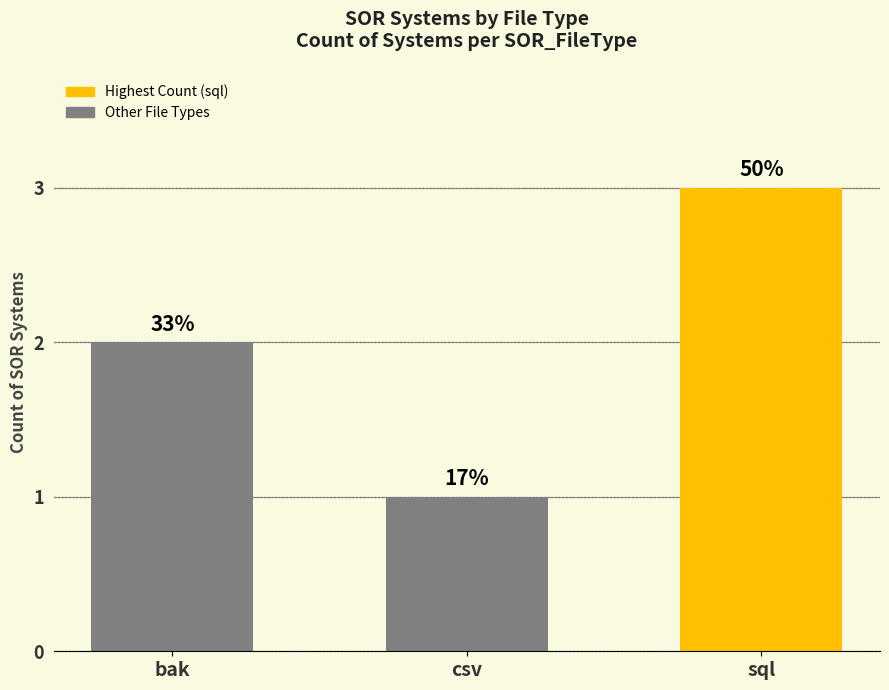

What is the sum of the values at sql and bak?

5